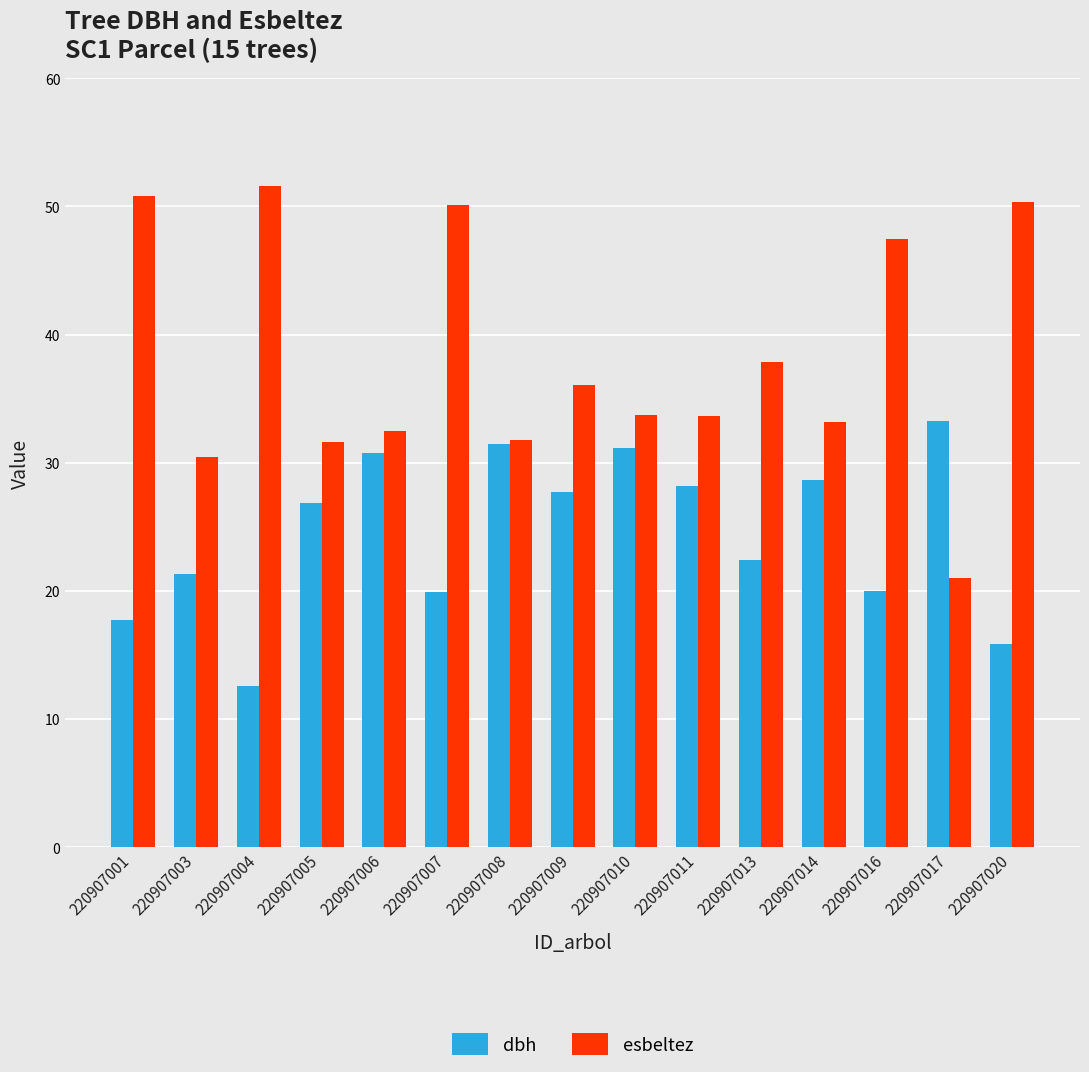

At which label does esbeltez first exceed 33?

220907001